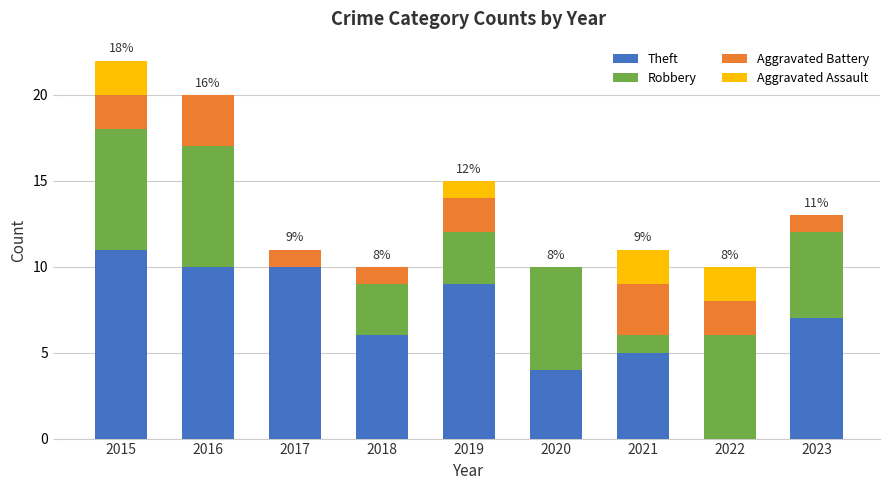

Is it true that Theft equals 18 at 2015?

False